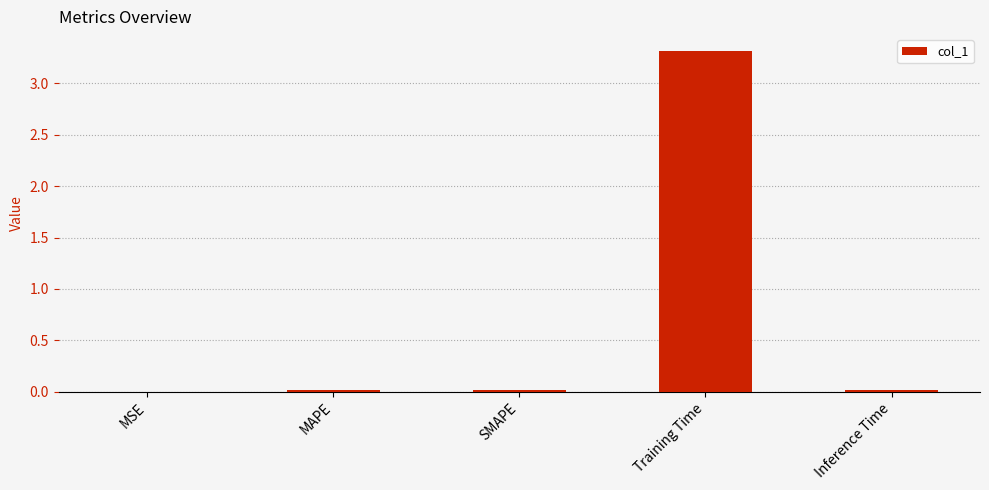

What is the greatest value displayed?

3.3